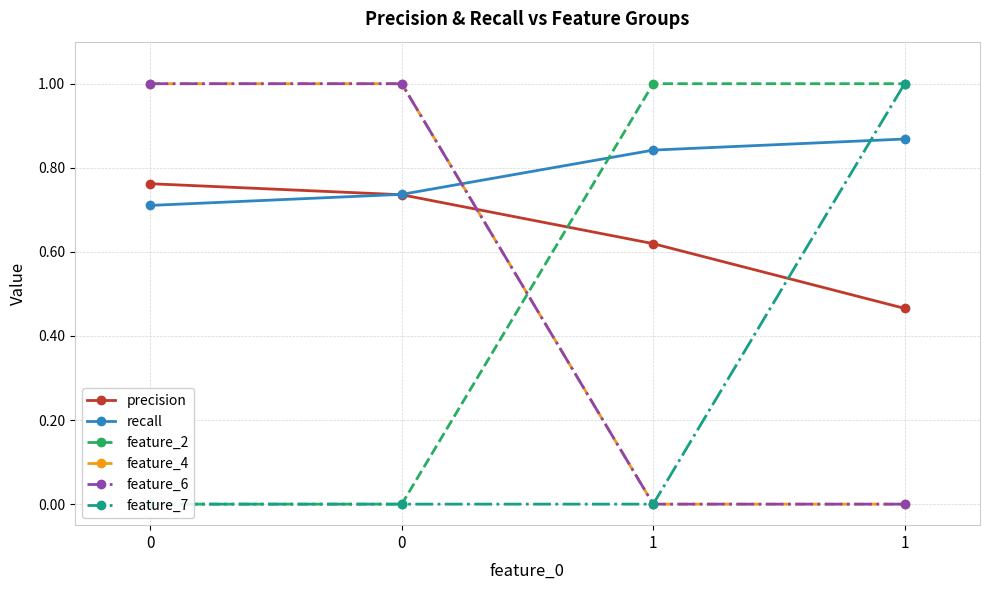

What are all the series names shown in the legend?

precision, recall, feature_2, feature_4, feature_6, feature_7